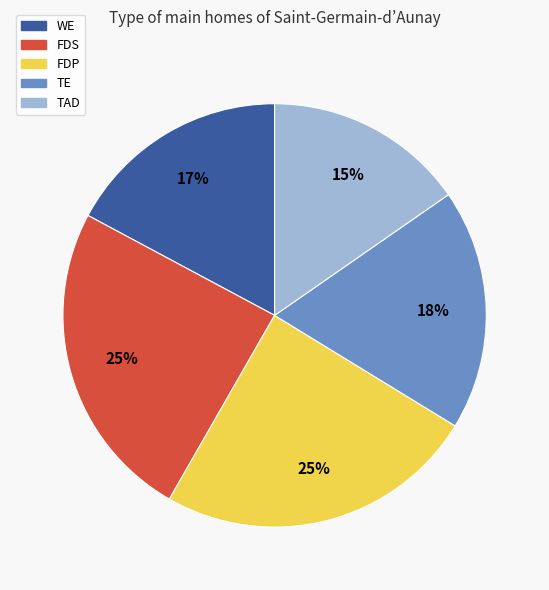

To the nearest percent, what is the difference between the TAD and TE slice percentages?

3%